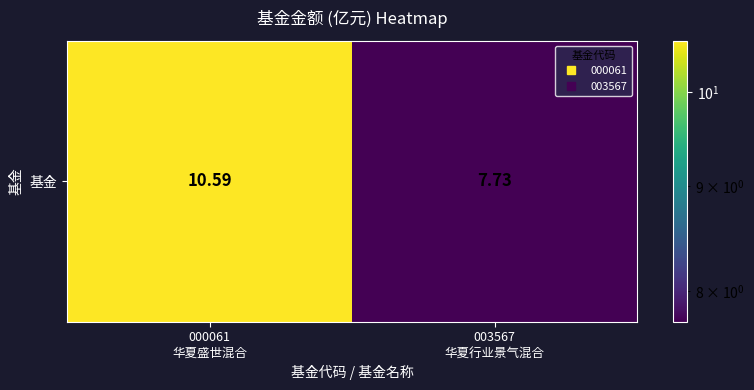

Reading right to left, list all the values displayed in this chart.

7.7	10.6